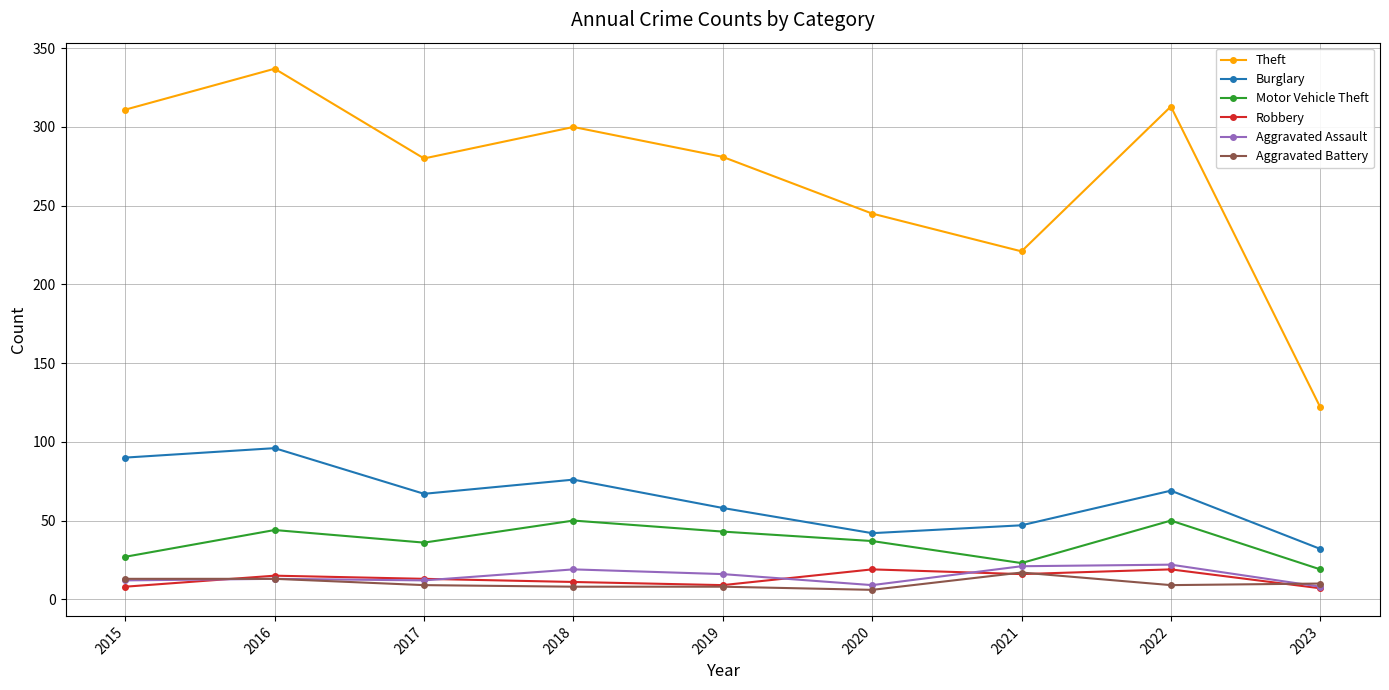

Does the chart have visible grid lines?

Yes